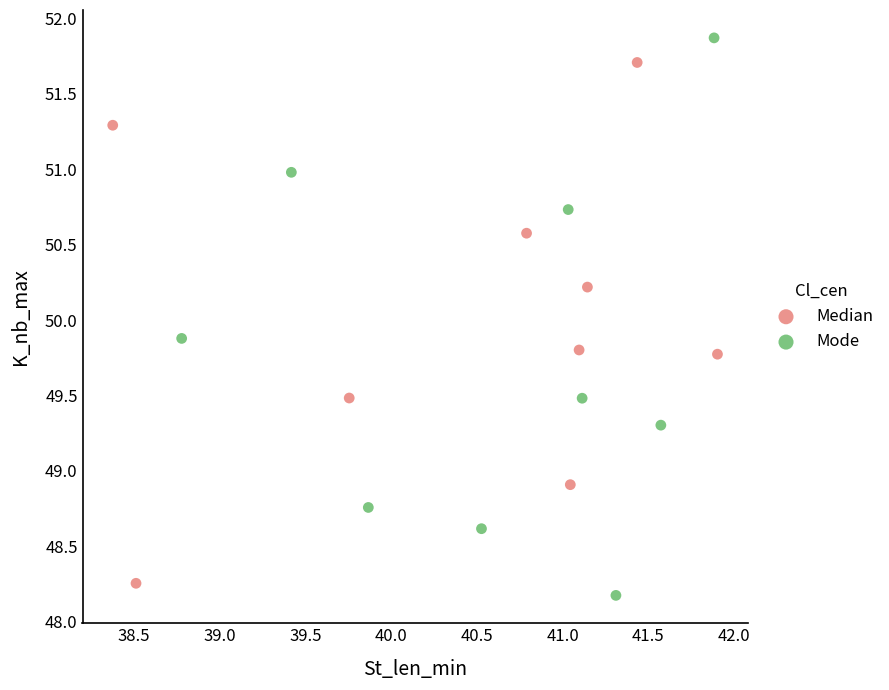

Which series reaches the maximum Y coordinate?

Mode